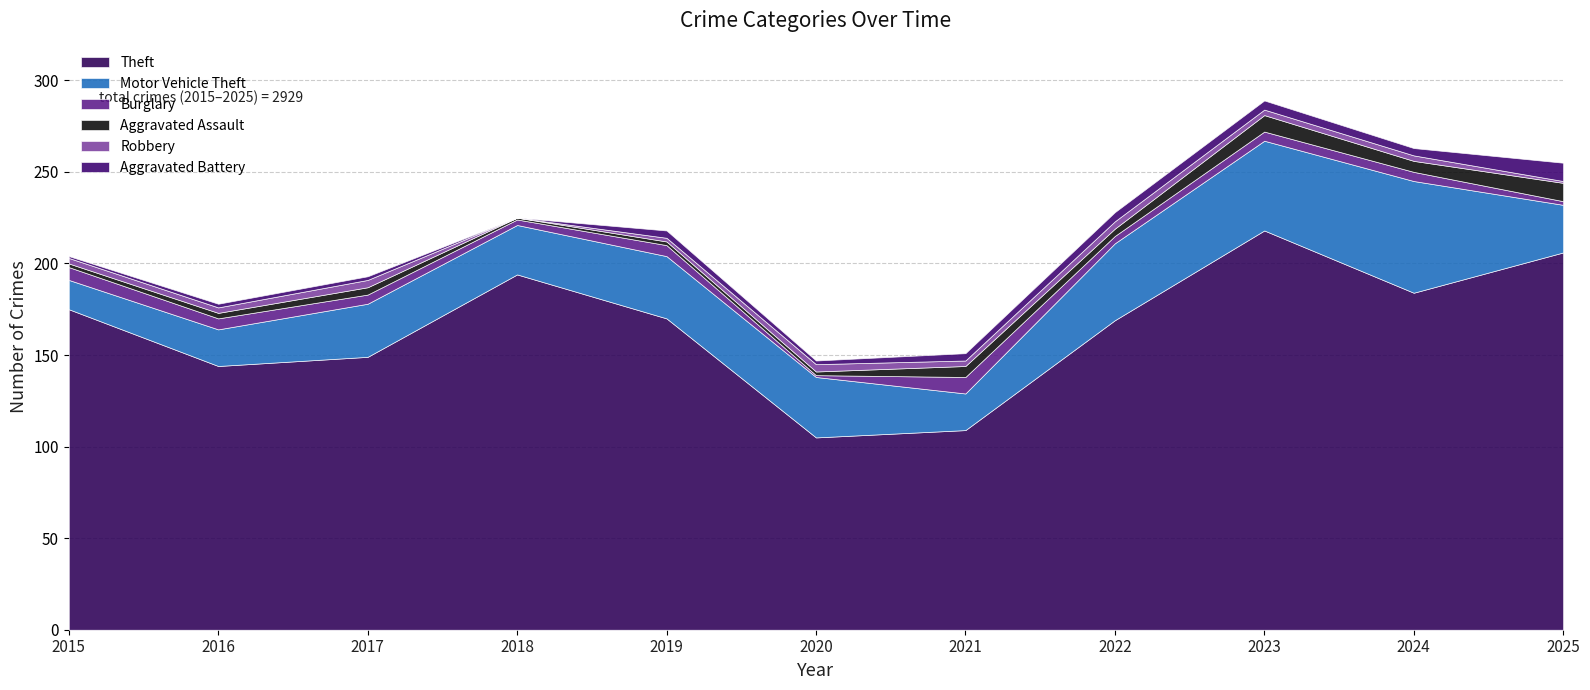

True or false: Robbery and Aggravated Battery intersect in this chart.

True